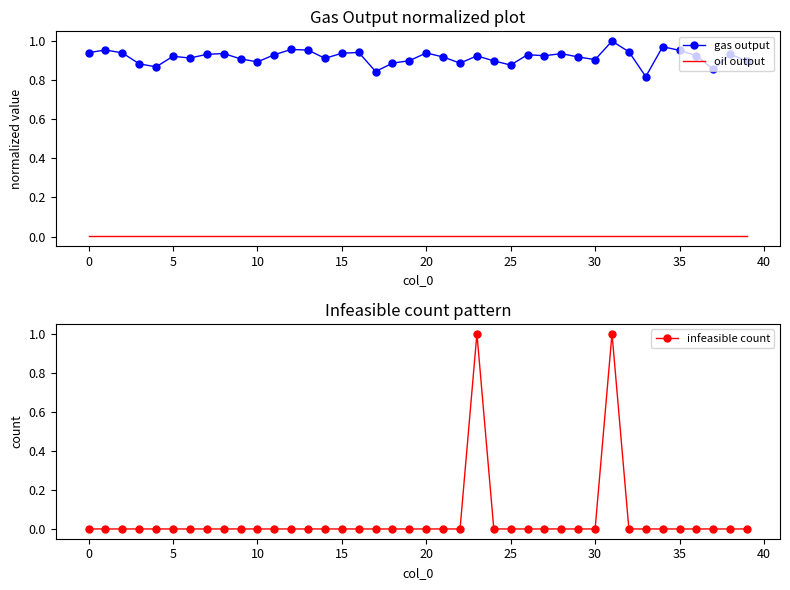

Is it true that infeasible count equals 0.0 at 19?

True